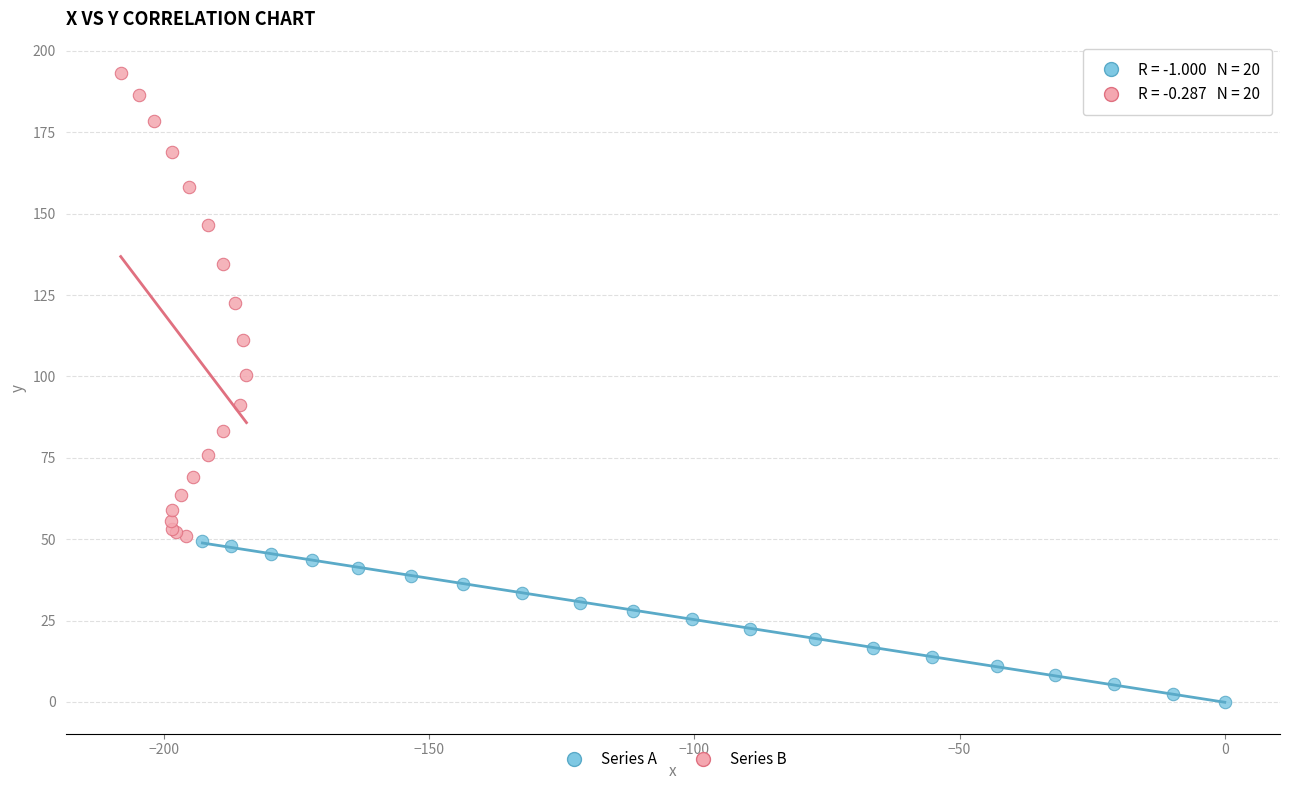

Which series reaches the maximum Y coordinate?

Series B